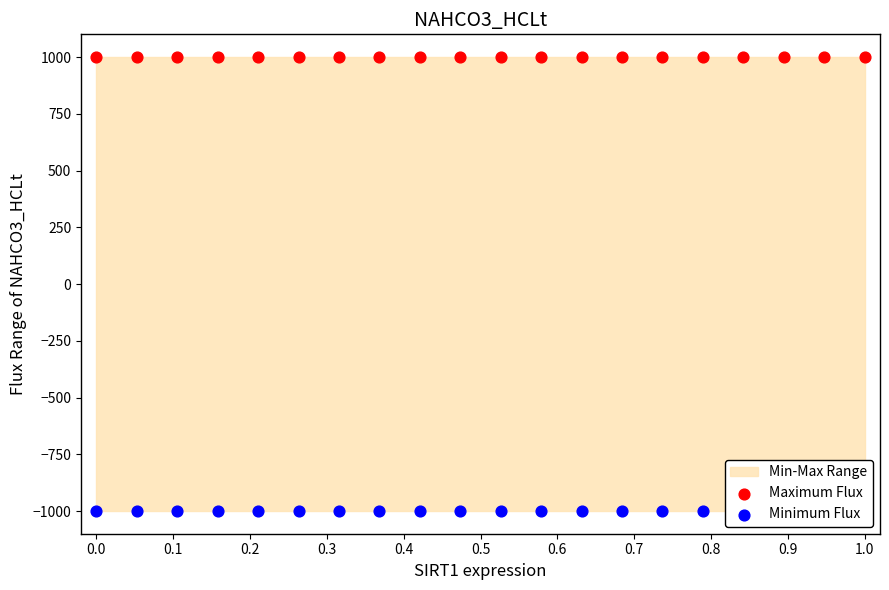

Which series has the largest total across all categories?

Maximum Flux